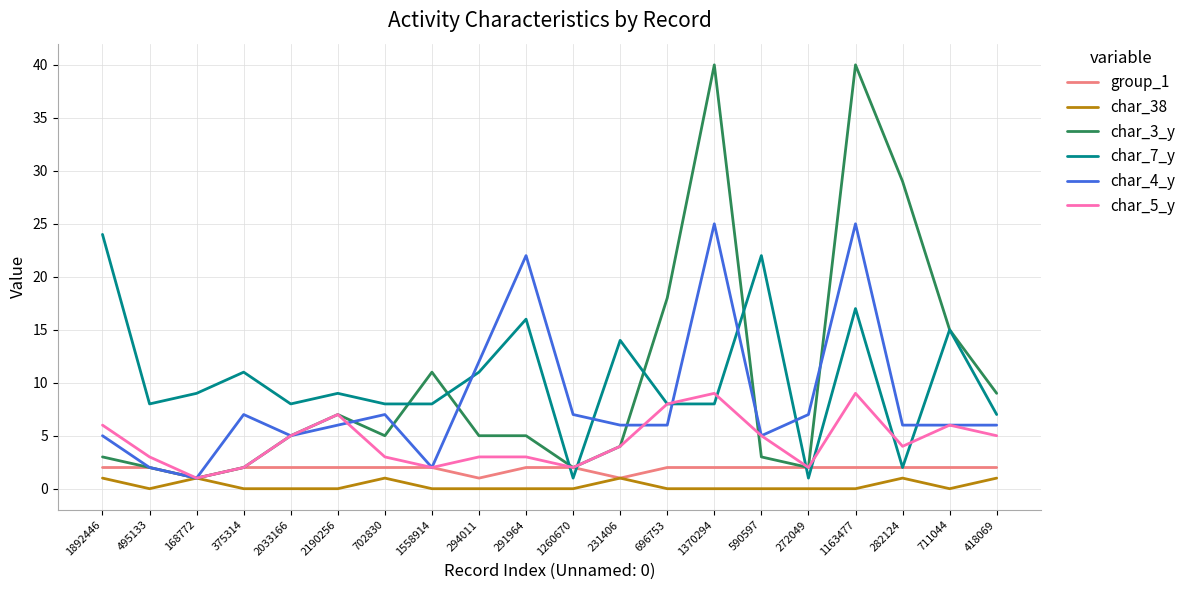

Which series has the largest range (max minus min)?

char_3_y